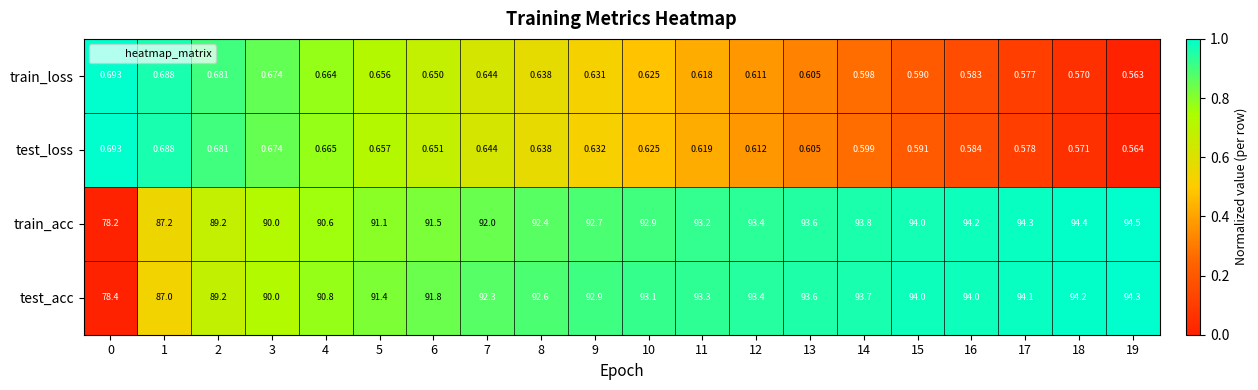

Is the value of train_loss at 18 greater than the value of train_acc at 13?

No